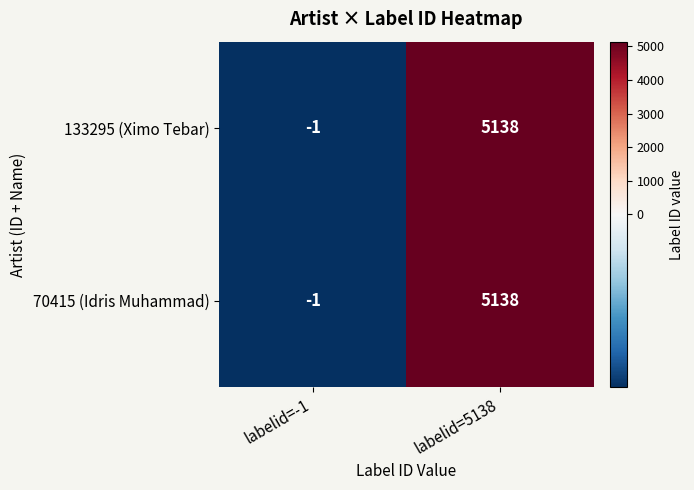

Is it true that 70415 (Idris Muhammad) equals 5138 at labelid=5138?

True